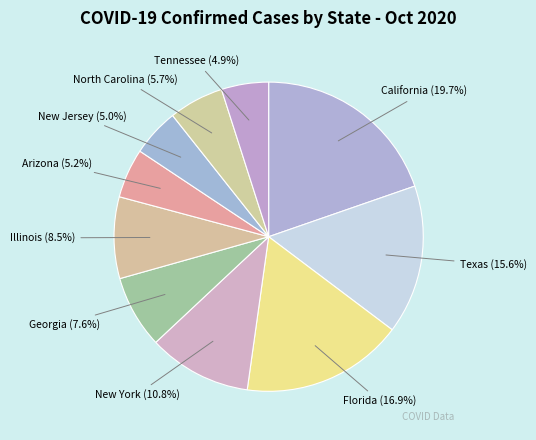

Which has a higher value, Georgia or Florida?

Florida